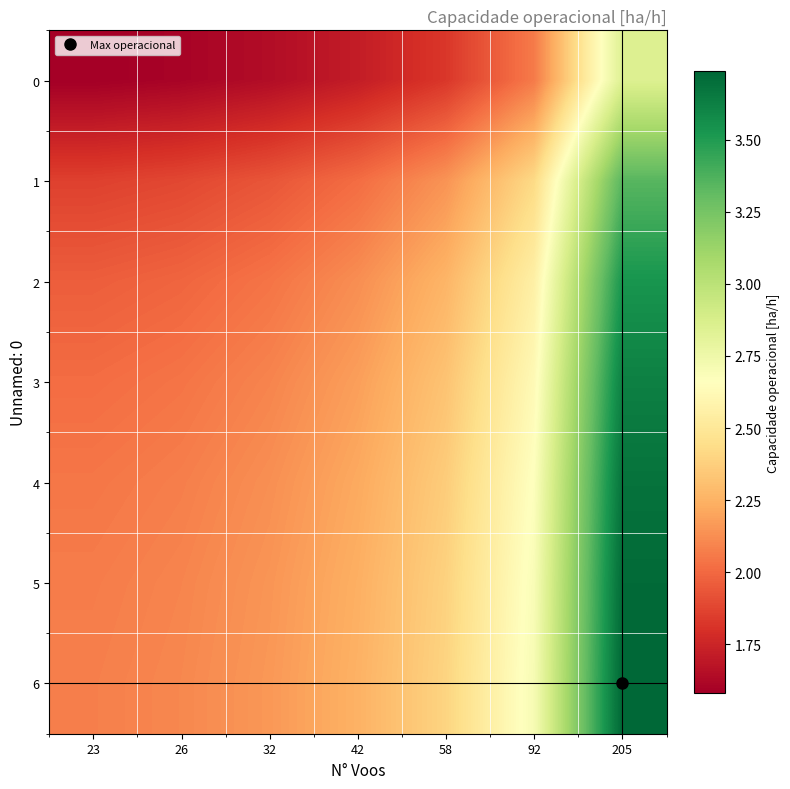

What is the minimum value shown in the chart?

1.6